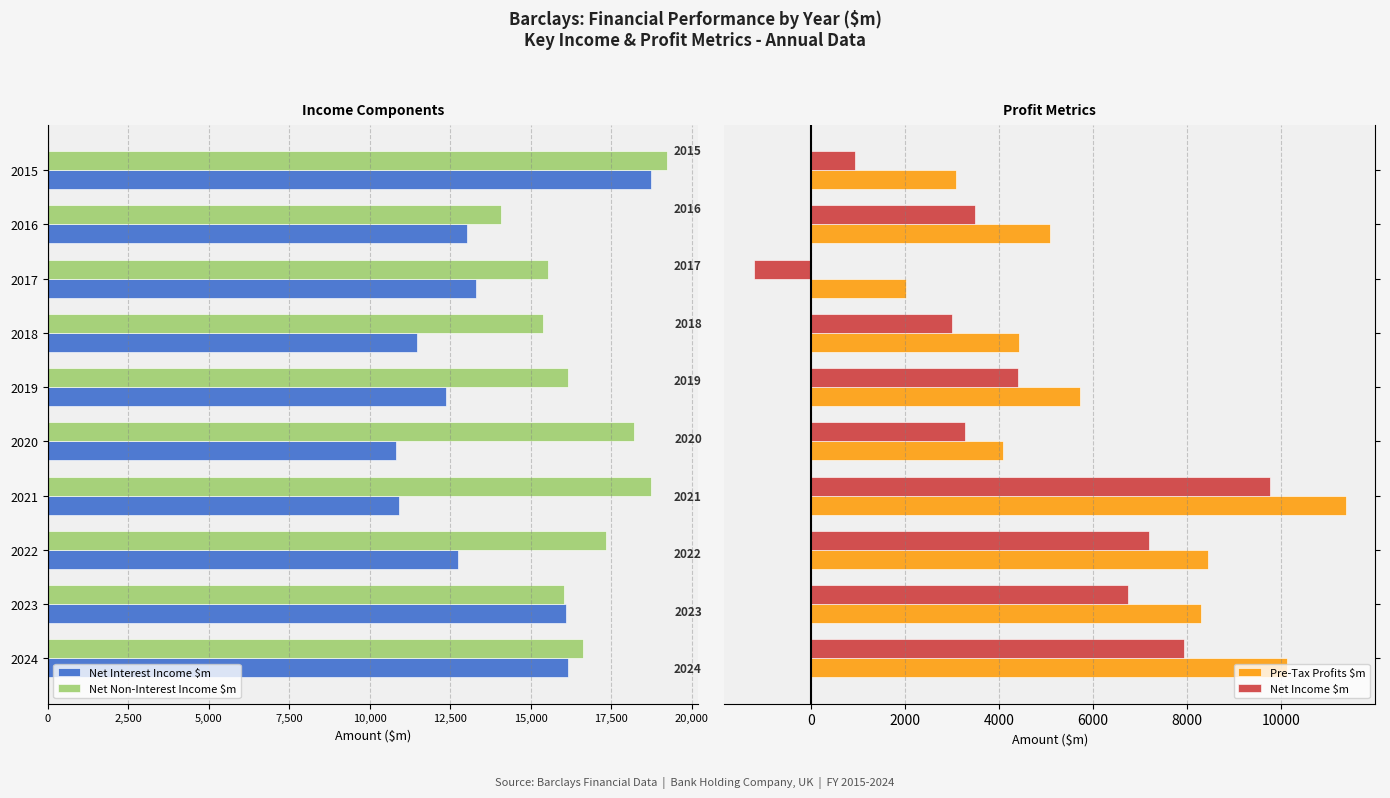

What is the minimum value for Pre-Tax Profits $m?

2027